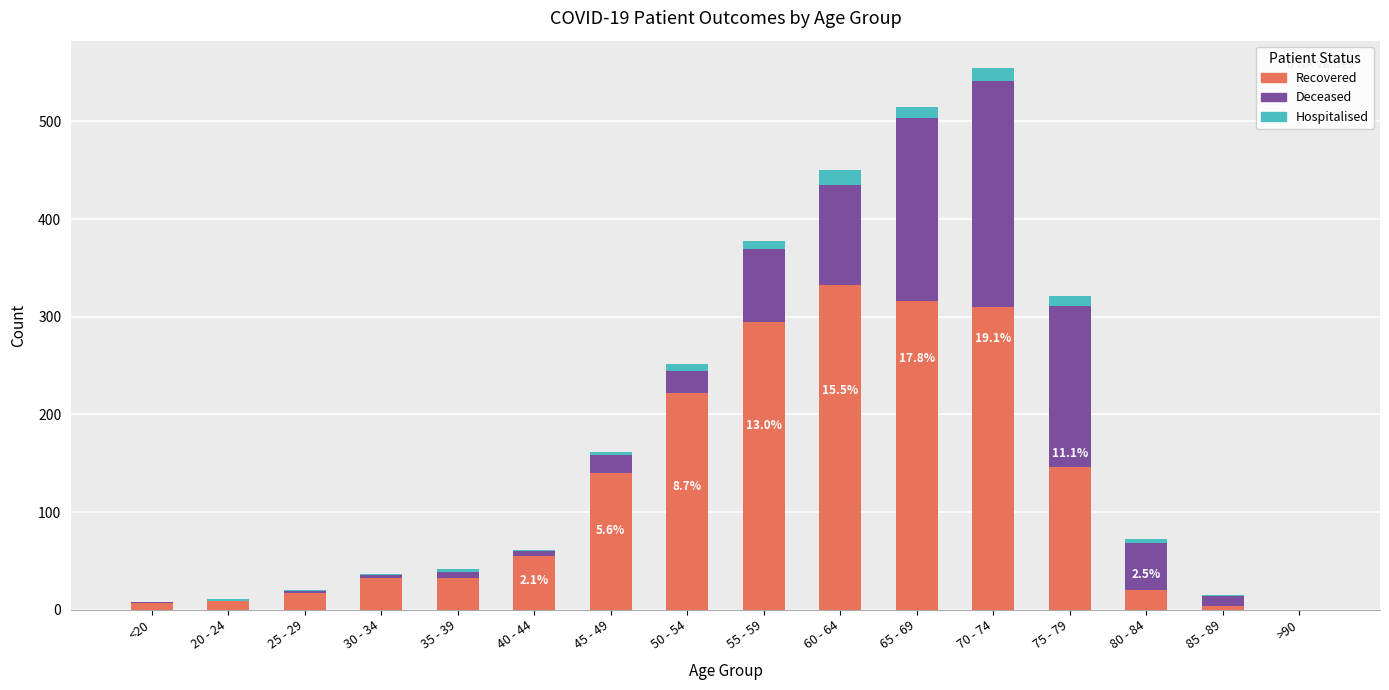

At which category is the sum across all series the highest?

70 - 74